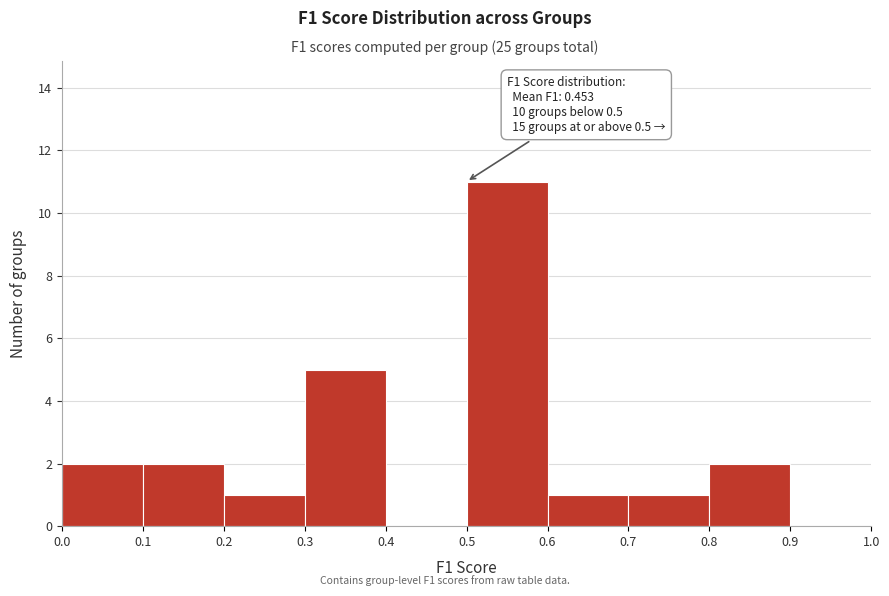

Over which range of the x-axis is the bar tallest?

0.5 to 0.6